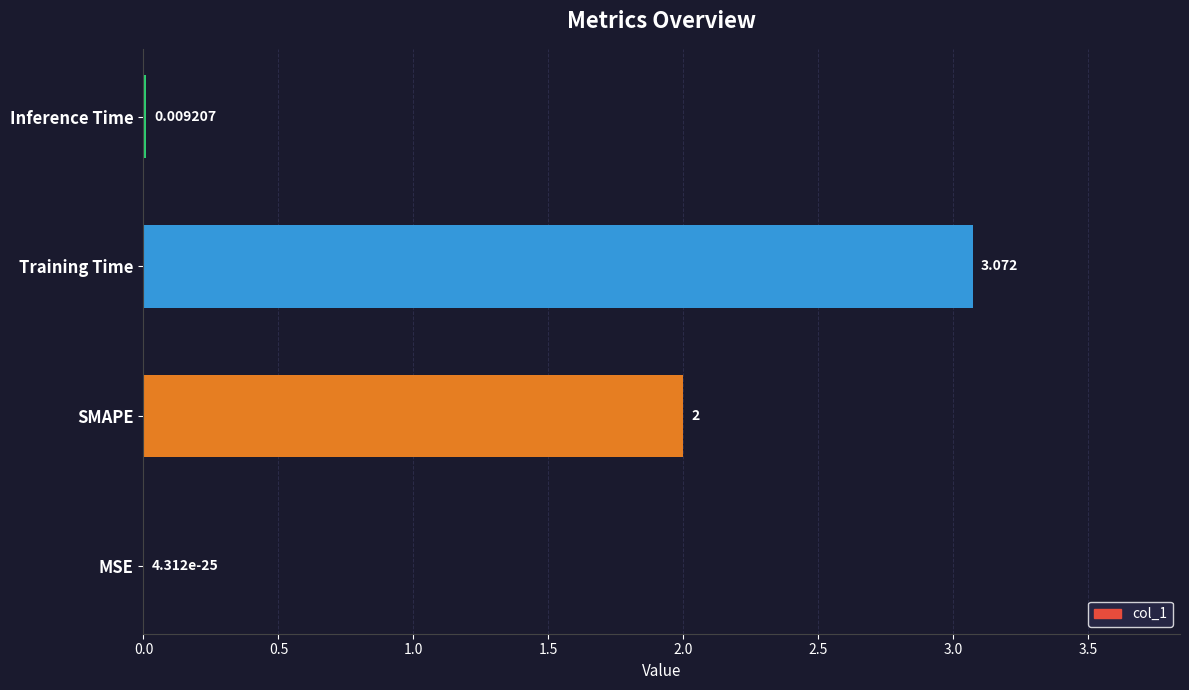

Which has a higher value, MSE or SMAPE?

SMAPE